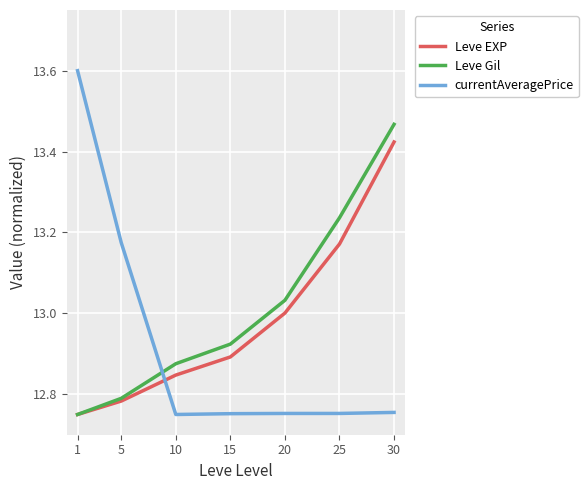

What is the difference between the highest and lowest values at 25?

0.5